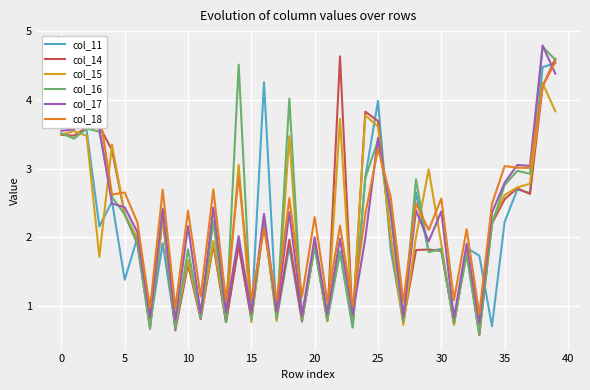

What is the smallest value displayed?

0.6